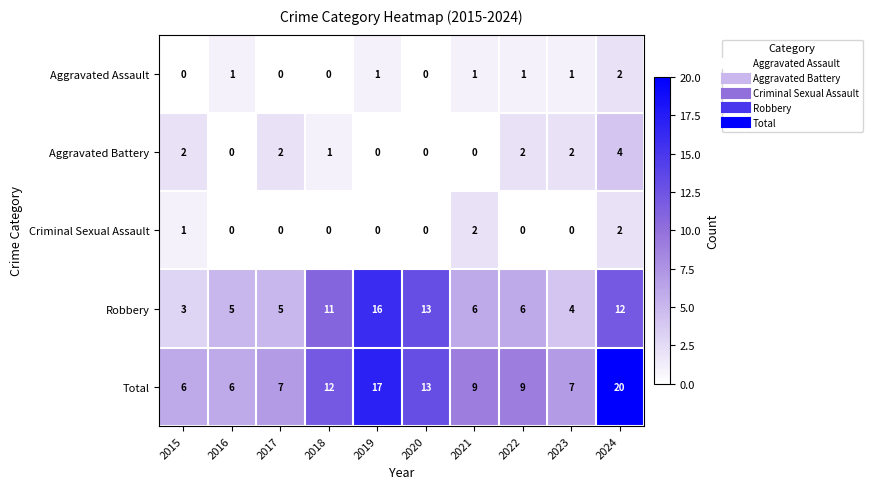

Is it true that Total equals 6 at 2016?

True